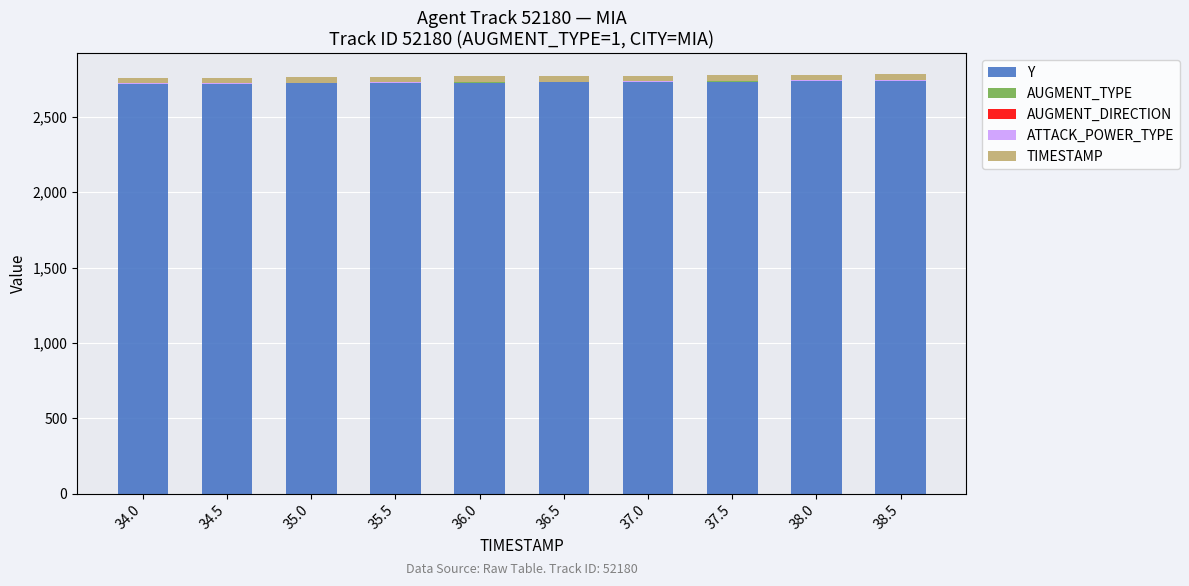

Are the bars horizontal?

No